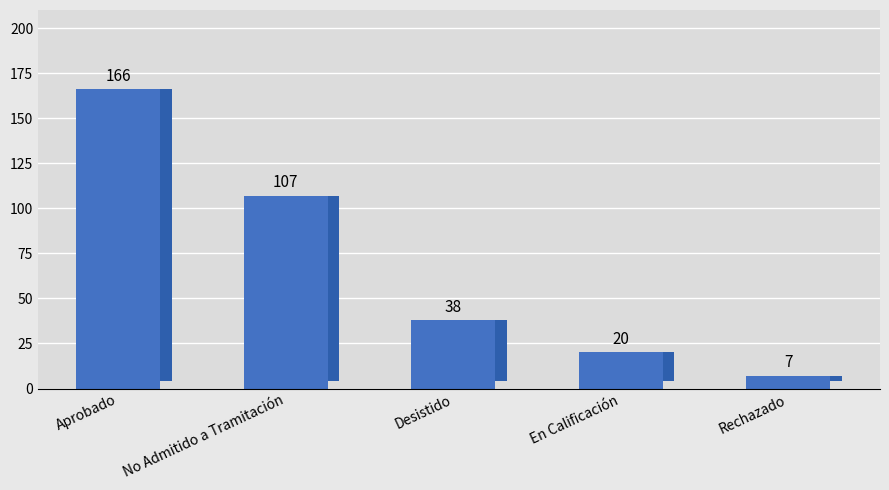

What is the maximum value shown in the chart?

166